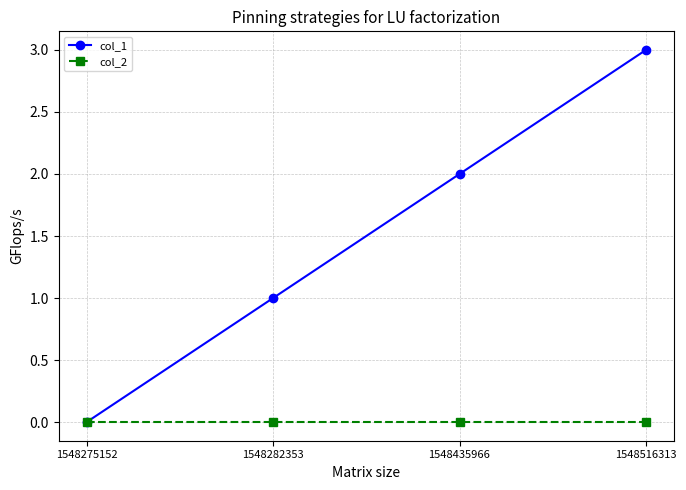

How many categories are shown in the chart?

4